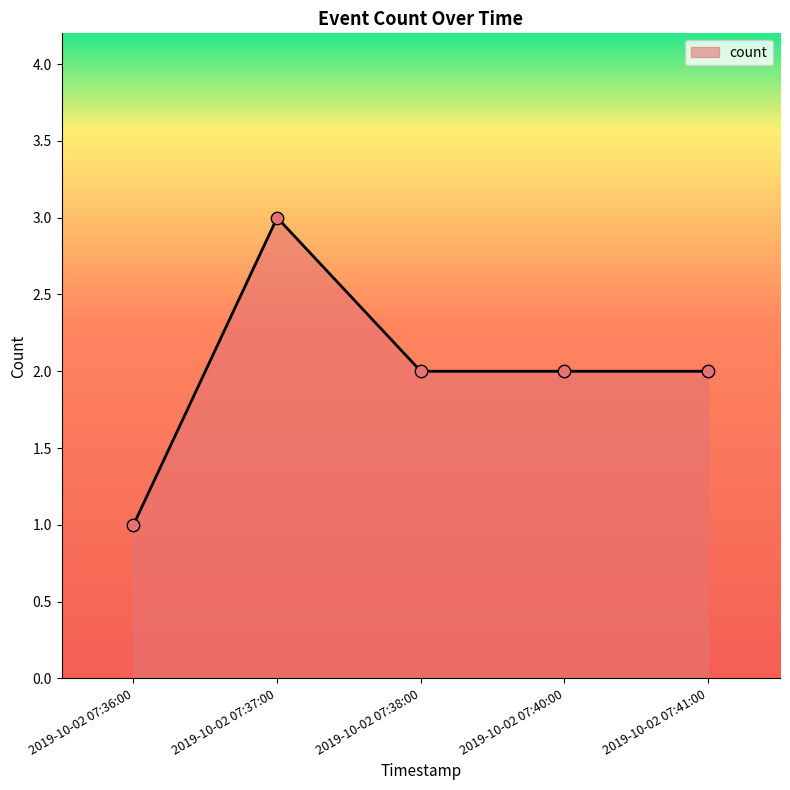

Which has a higher value, 2019-10-02 07:40:00 or 2019-10-02 07:36:00?

2019-10-02 07:40:00